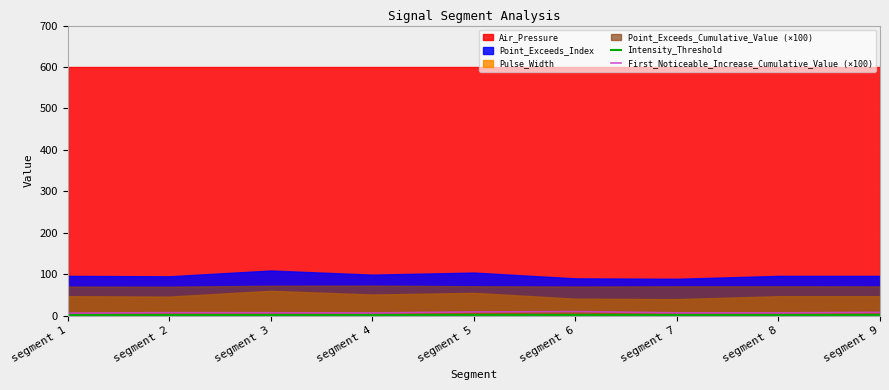

What is the sum of the First_Noticeable_Increase_Cumulative_Value (×100) values at segment 3 and segment 4?

13.7